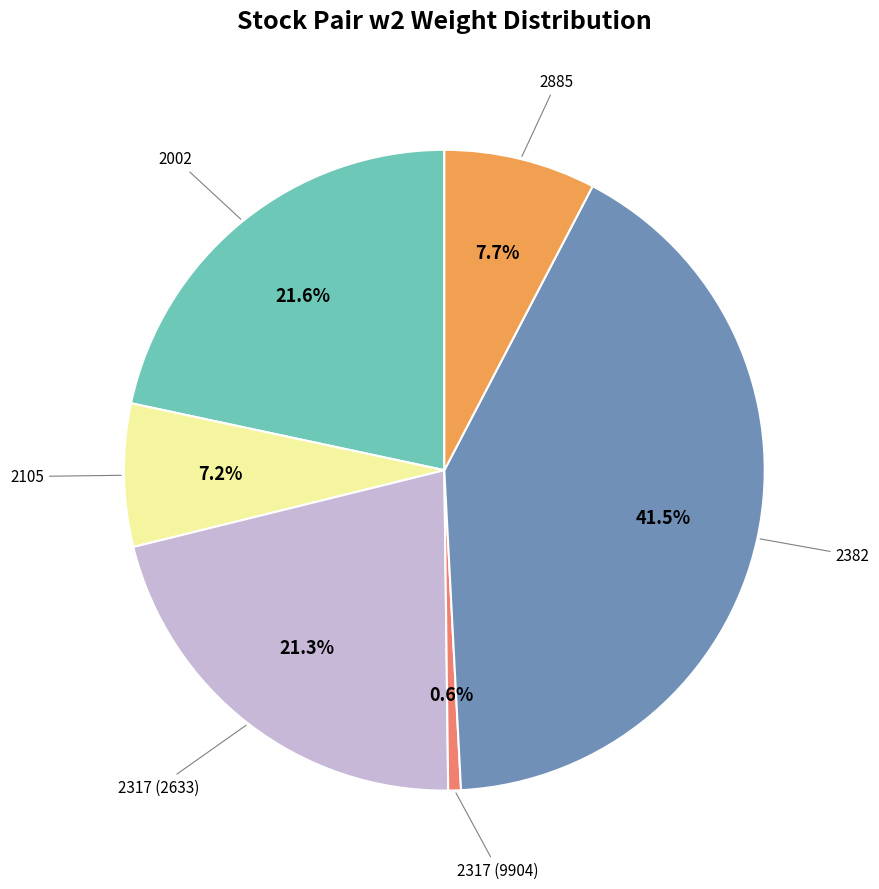

Does any single category account for the majority?

No